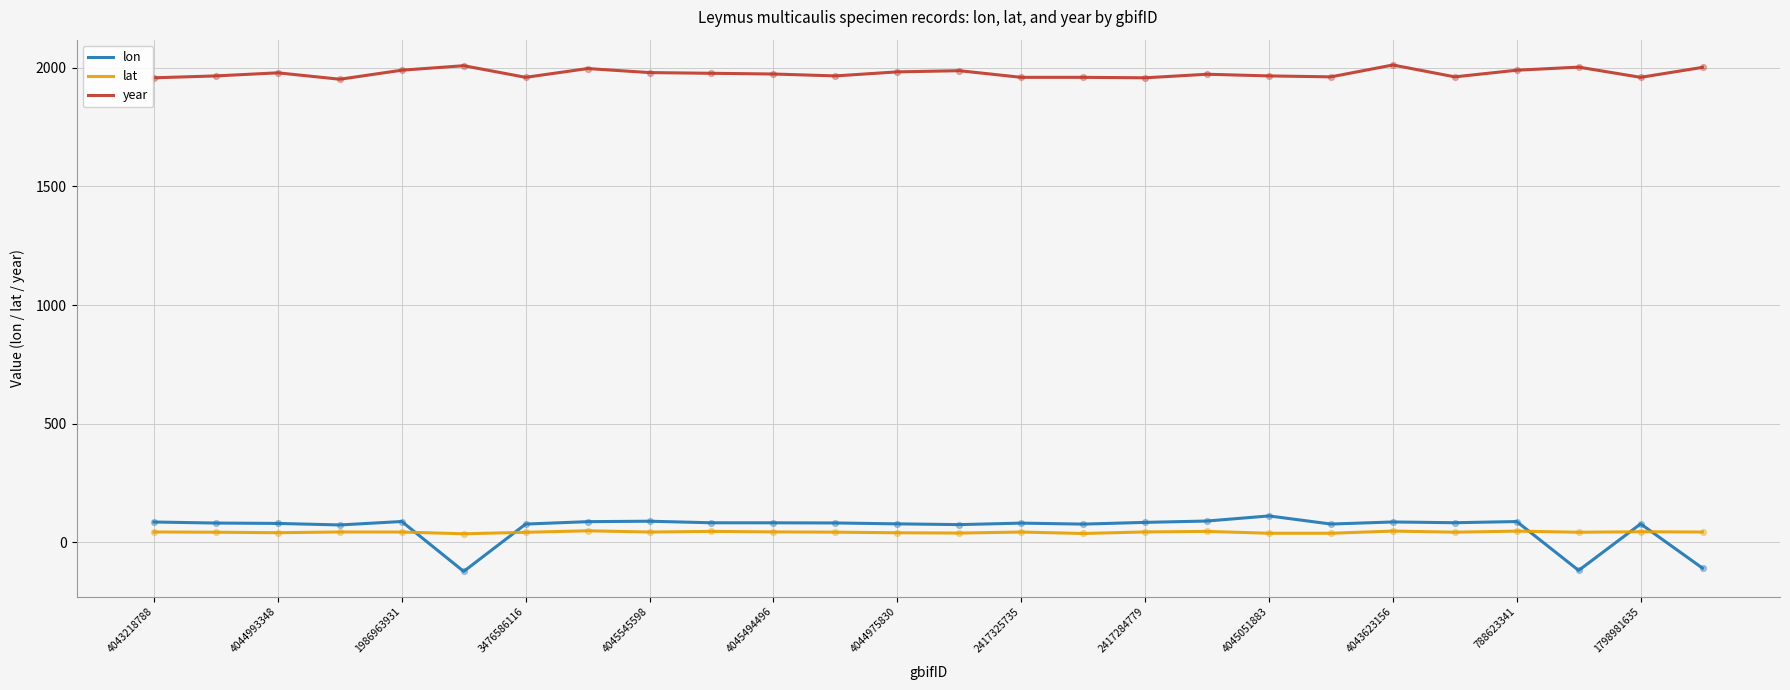

What is the maximum value shown in the chart?

2011.0